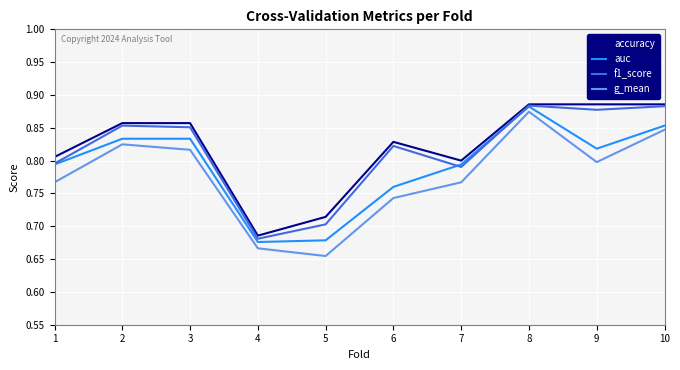

What is the difference between the maximum and minimum values in the g_mean series?

0.2